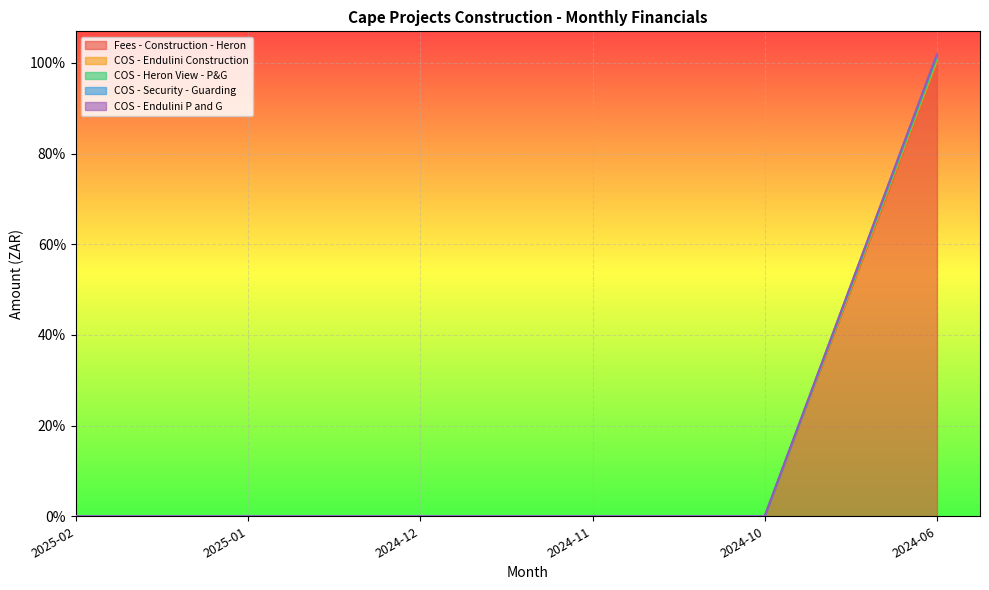

How many series are shown in this chart?

5